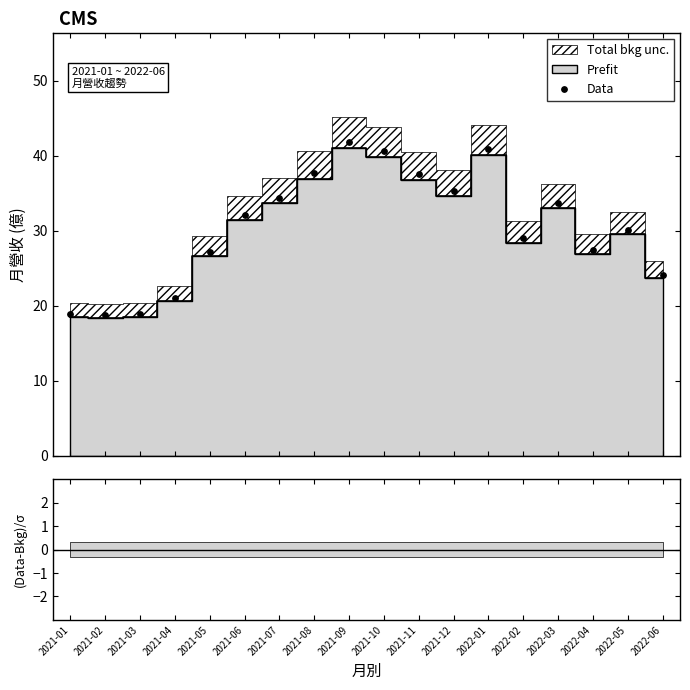

What is the ratio of the value at 2022-04 to the value at 2022-05?

0.9